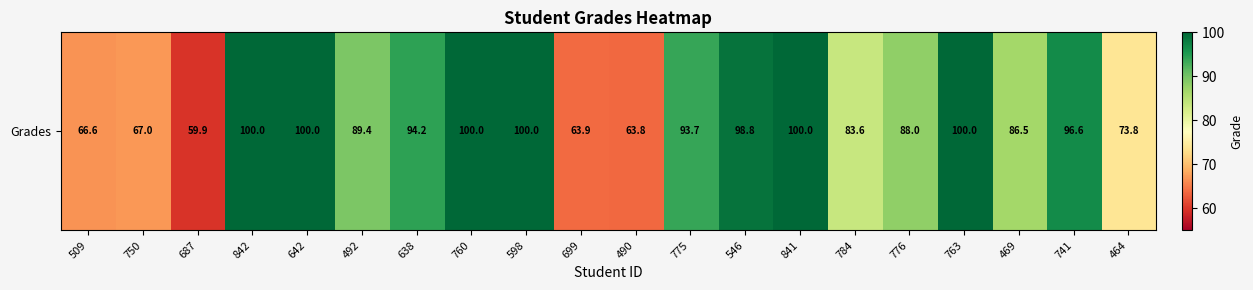

What is the difference between the values at 490 and 699?

0.1